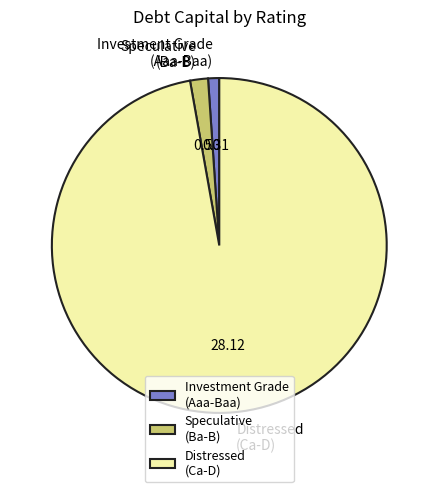

Does Distressed (Ca-D) represent more than half of the total?

Yes